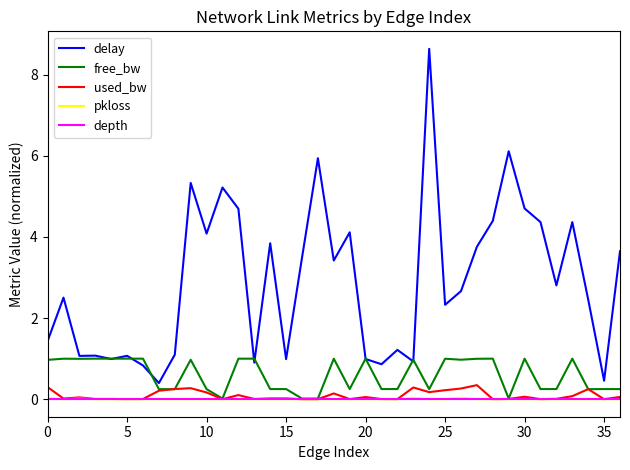

How many lines are shown in the chart?

5